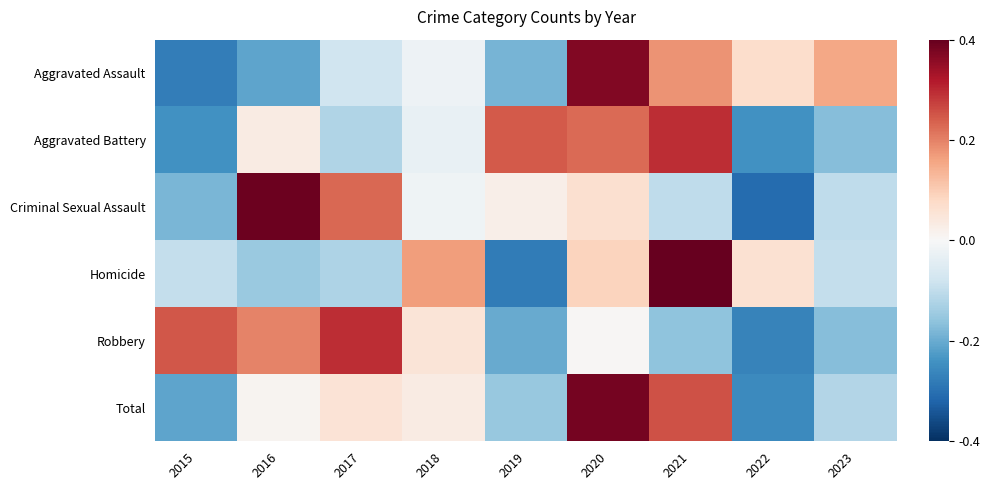

Which series changed the most between 2015 and 2016?

Criminal Sexual Assault